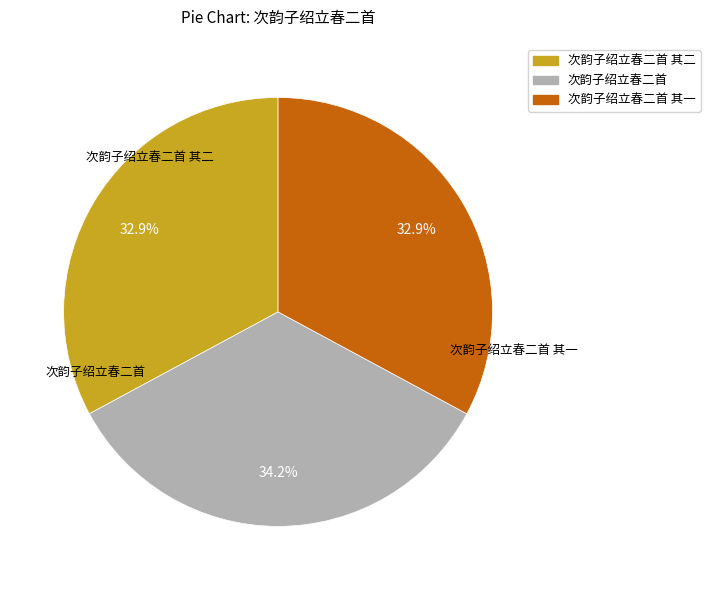

Is it true that 次韵子绍立春二首 其二 is 33% of the pie?

True